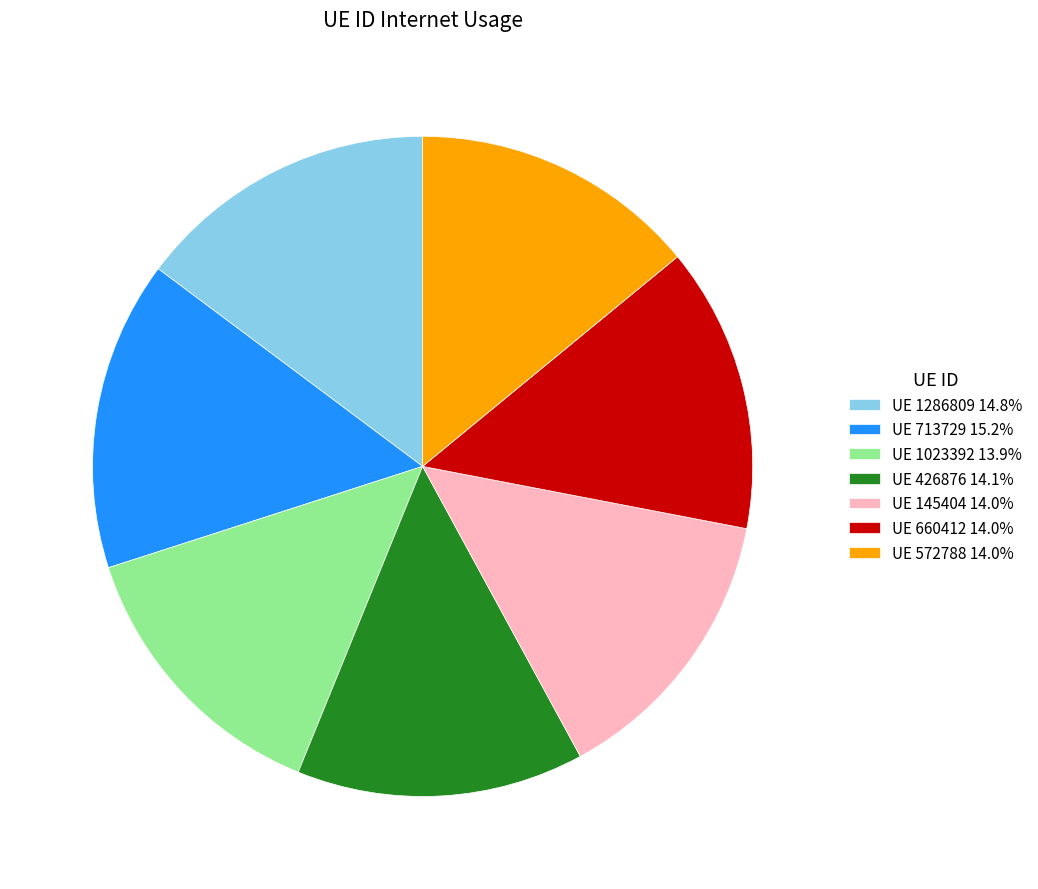

How many segments does this pie chart have?

7